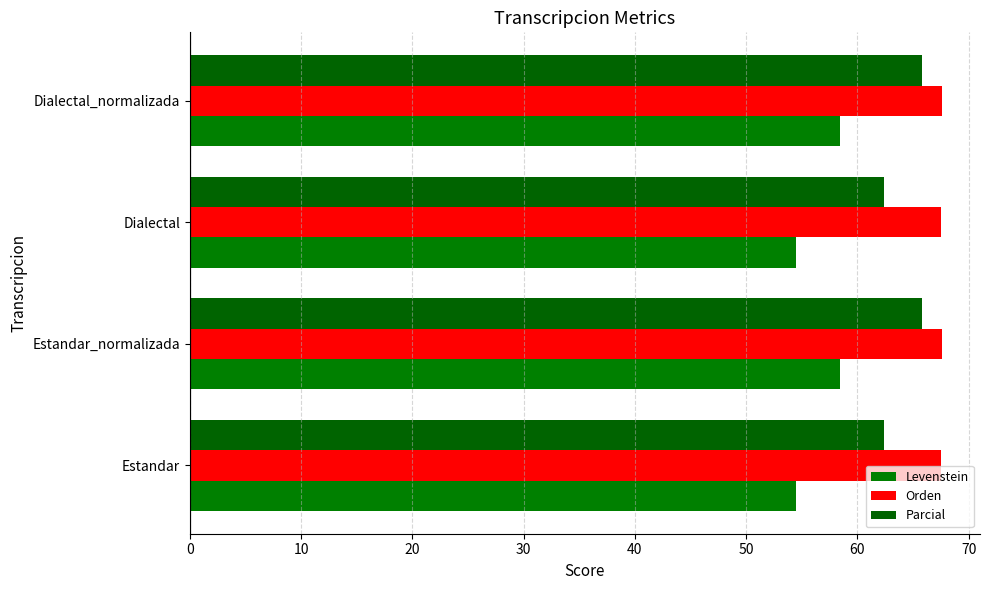

How many series are shown in this chart?

3